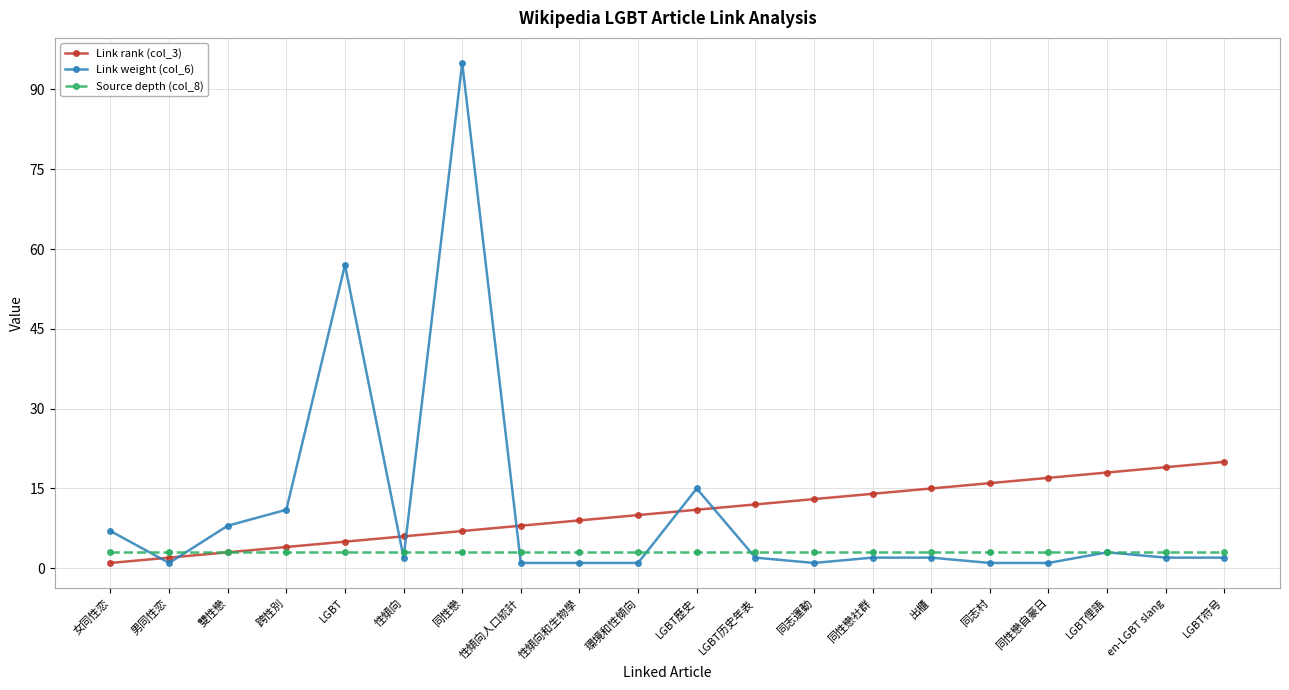

At which label does Link weight (col_6) reach its peak?

同性戀